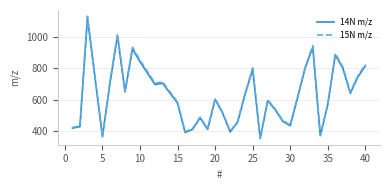

What is the maximum value shown in the chart?

1135.5